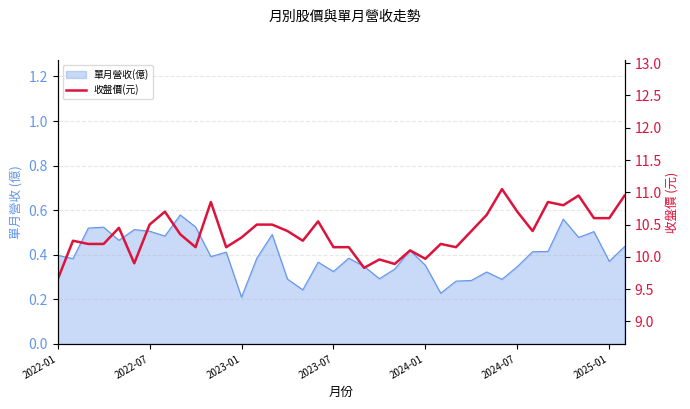

How many lines are shown in the chart?

1